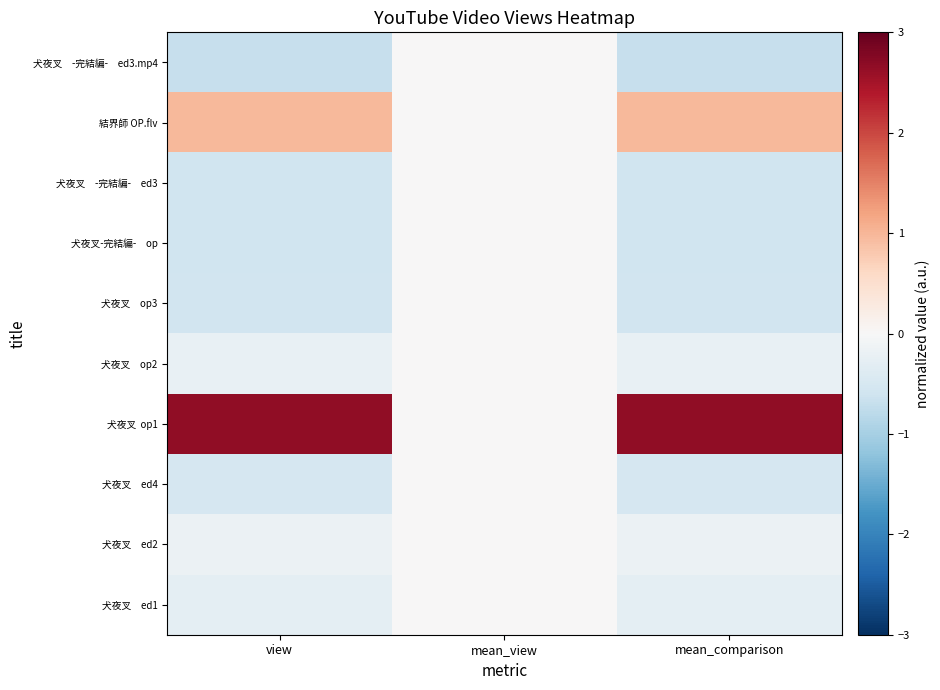

Which label corresponds to the smallest value in the chart?

mean_comparison